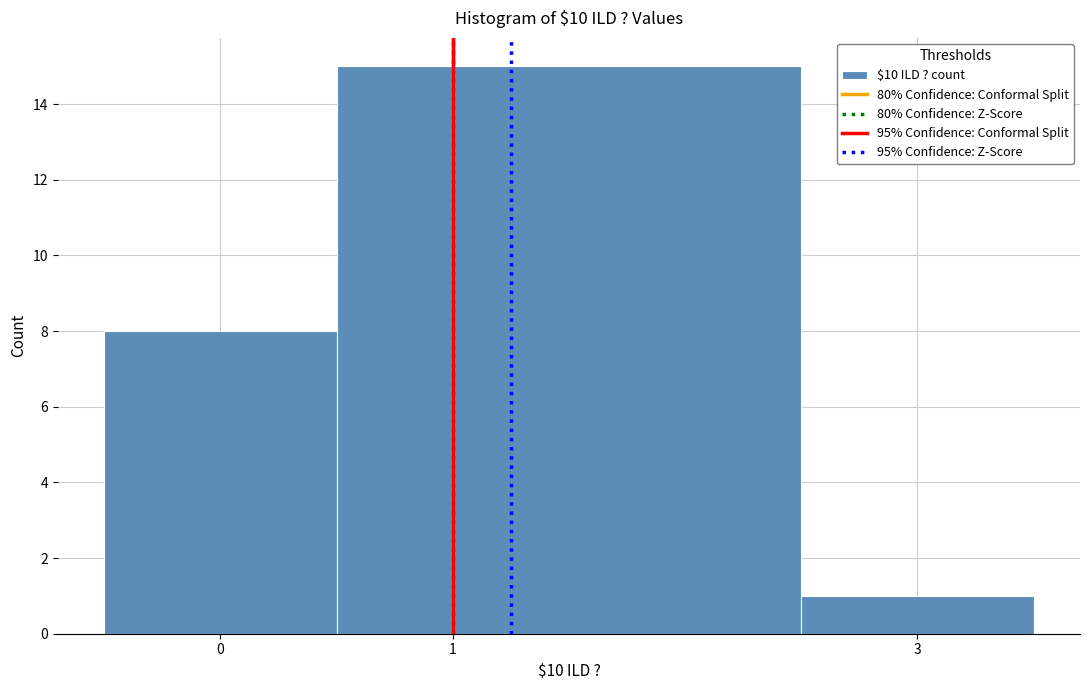

What is the height of the bar covering -0.5 to 0.5 on the x-axis? The values are not printed on the chart, so give them approximately, as read against the axis.

8